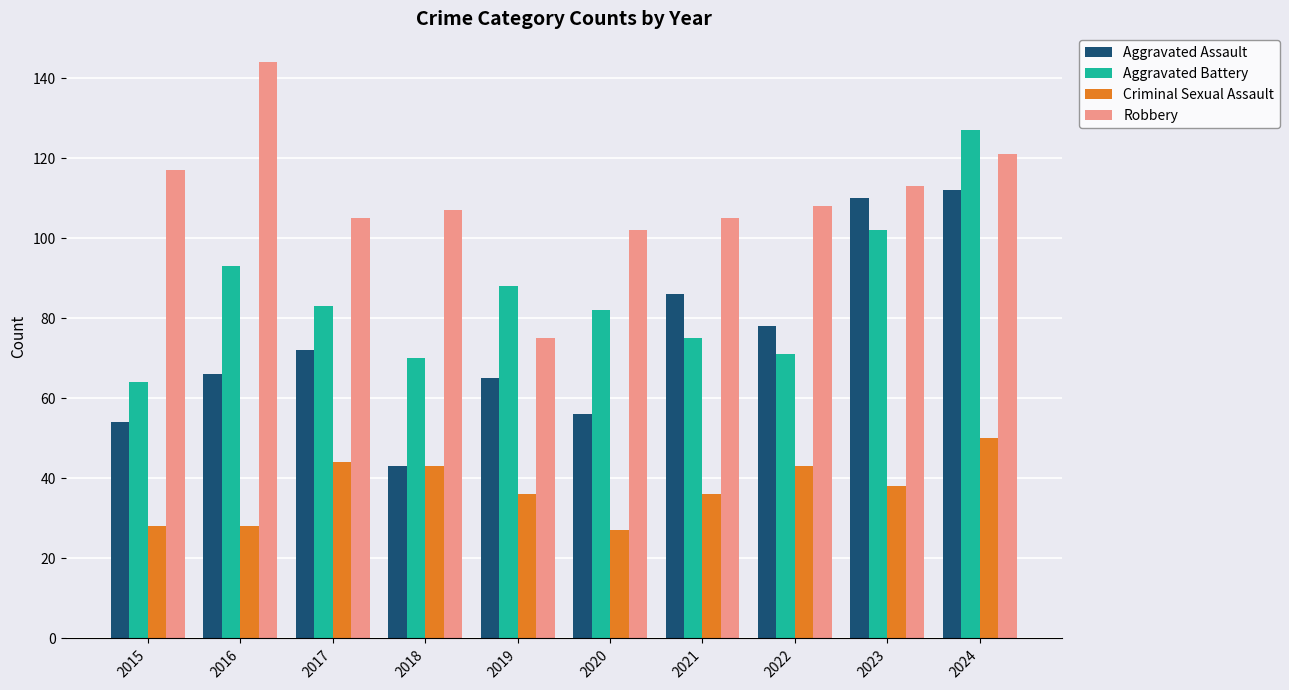

Rank the series at 2021 from highest to lowest value.

Robbery, Aggravated Assault, Aggravated Battery, Criminal Sexual Assault